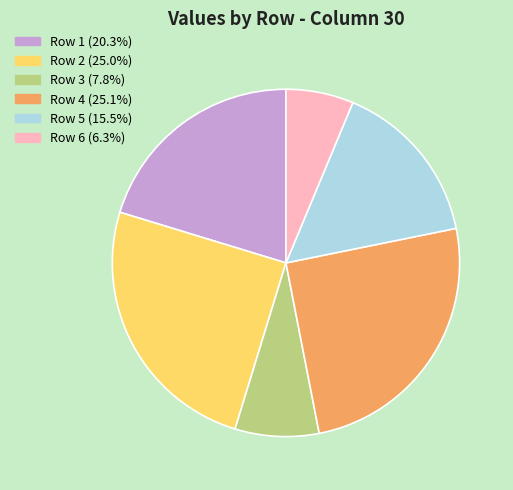

Is the sum of Row 5 and Row 2 greater than half?

No